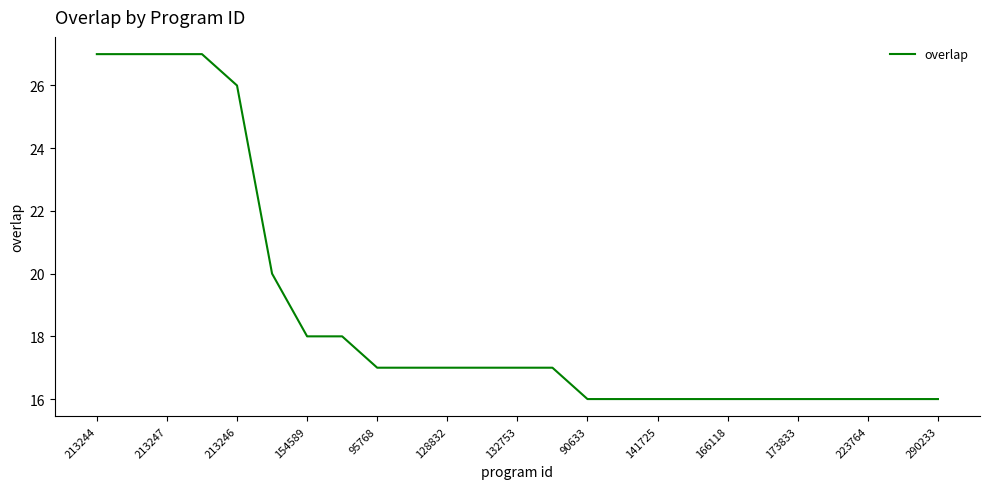

How many lines are shown in the chart?

1